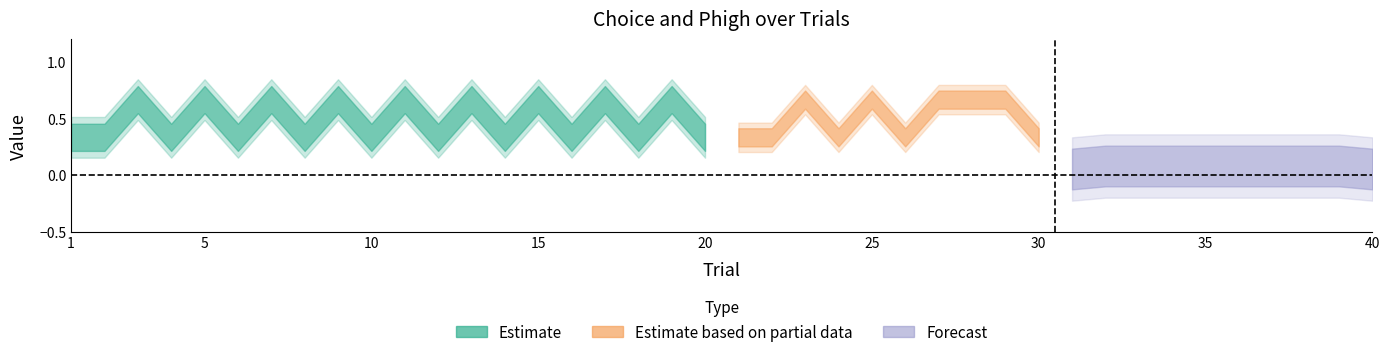

True or false: Phigh and Choice cross at least once.

True